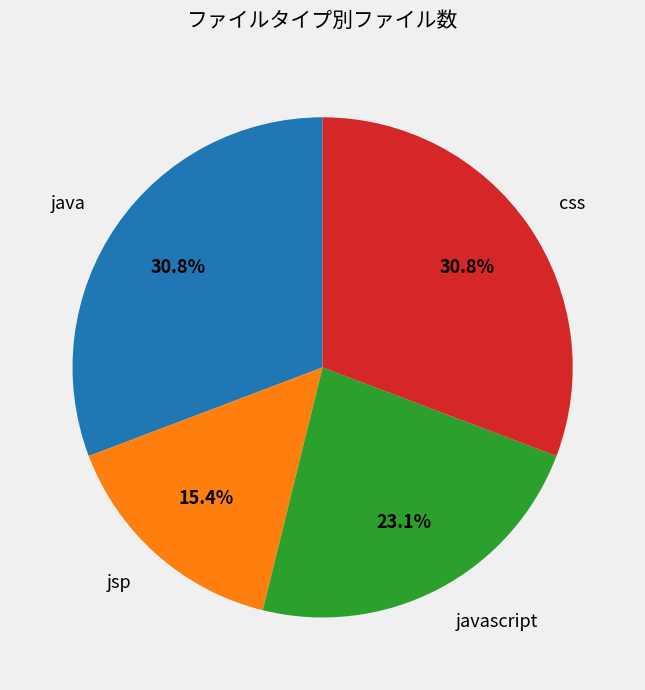

Does any single category account for the majority?

No